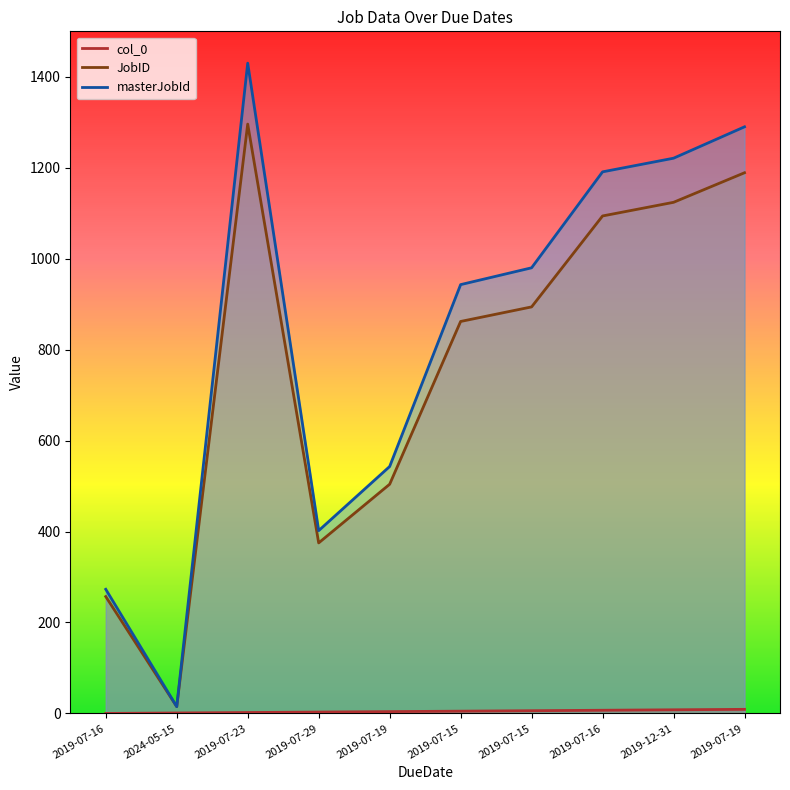

At which category does the chart reach its minimum across all series?

2019-07-16